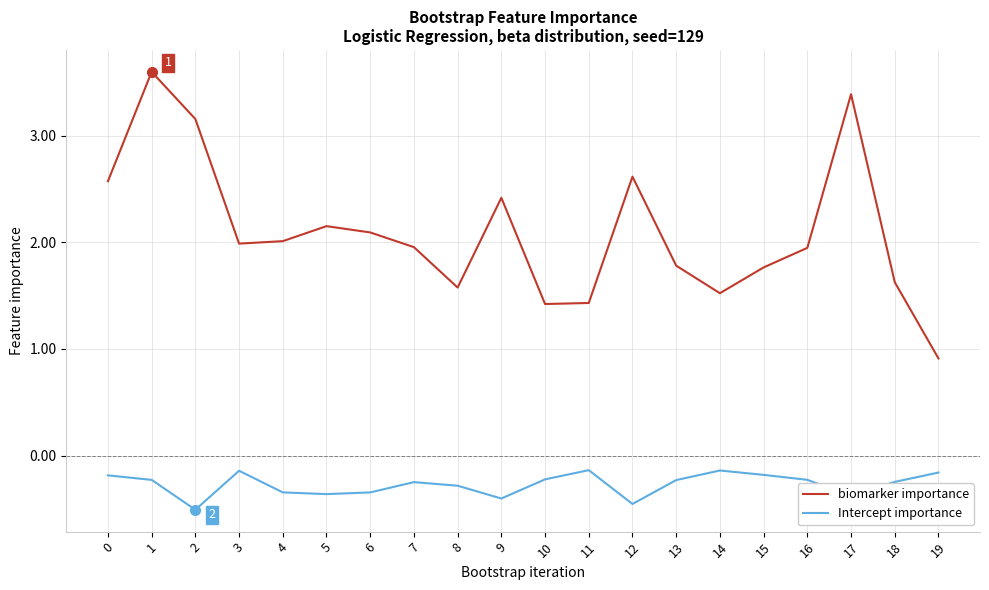

What is the difference between the biomarker importance values at 16 and 6?

0.1